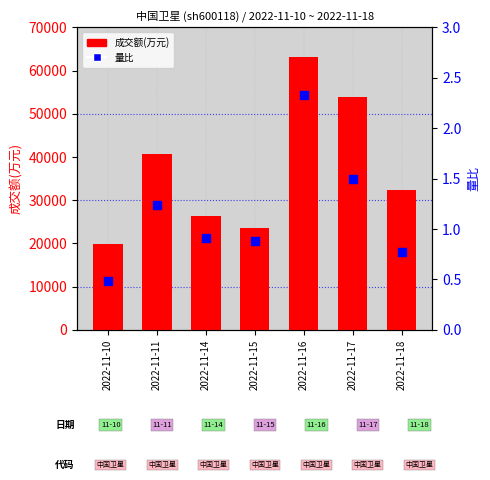

Which series contains the lowest Y value?

量比